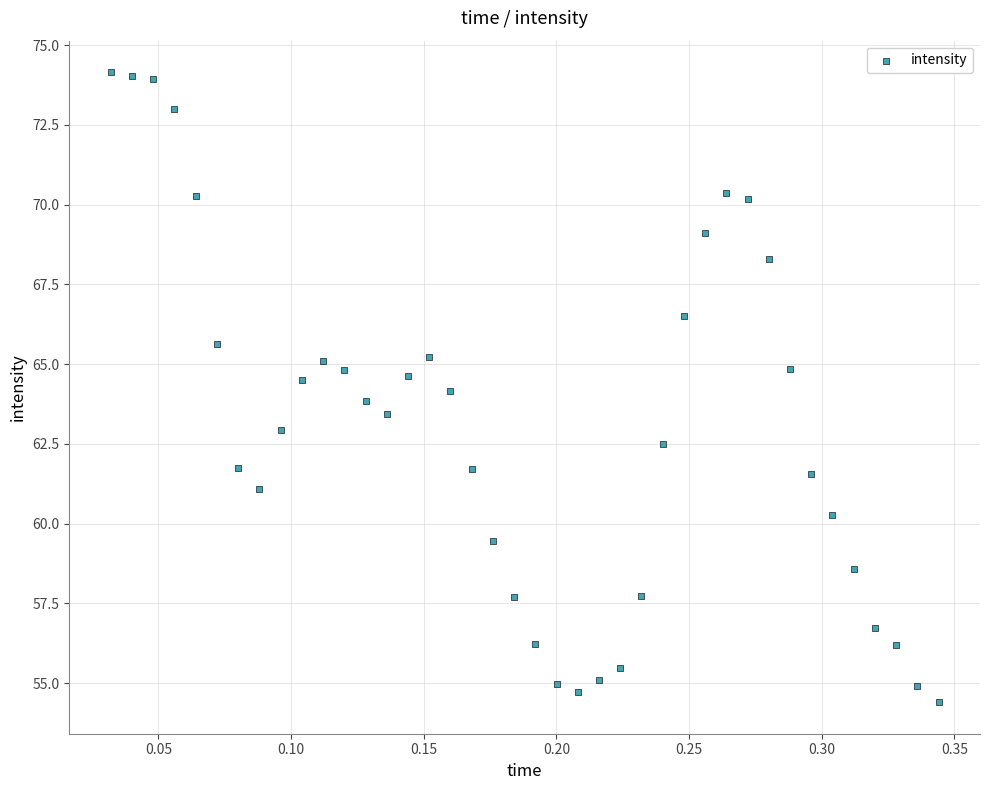

What is the range of Y values (max minus min)?

19.7